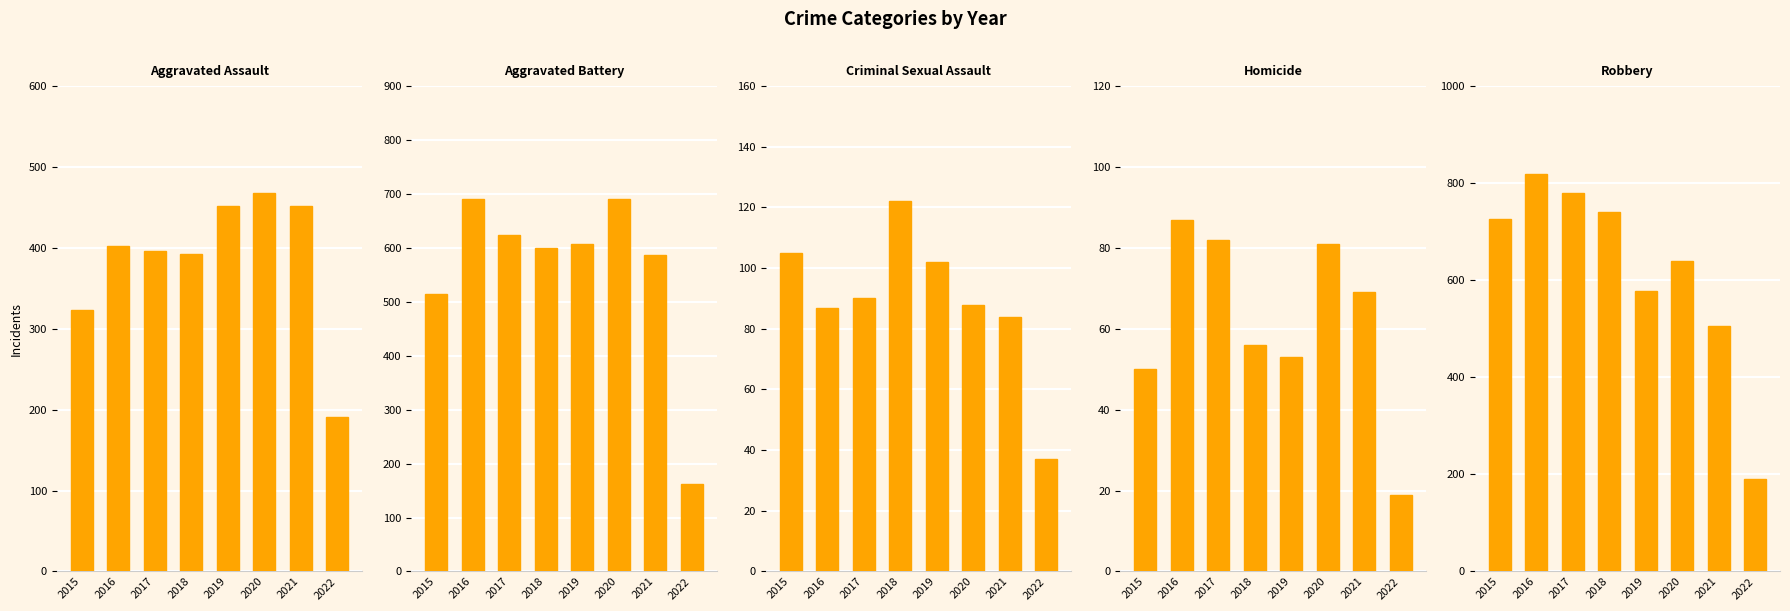

What is the maximum value for Robbery?

819